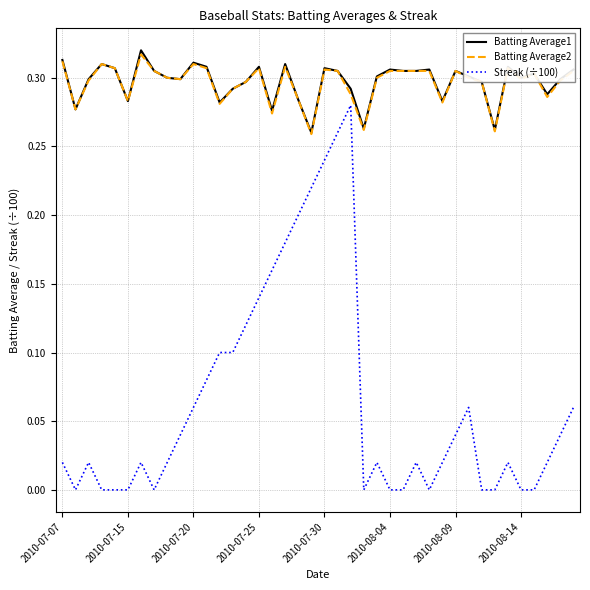

Which series has the largest range (max minus min)?

Streak (÷100)